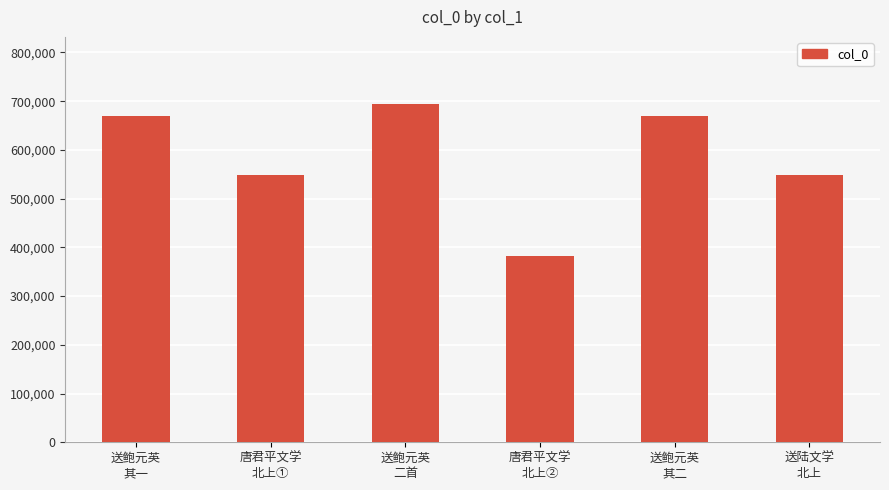

At which label is the value closest to 538178?

唐君平文学
北上①